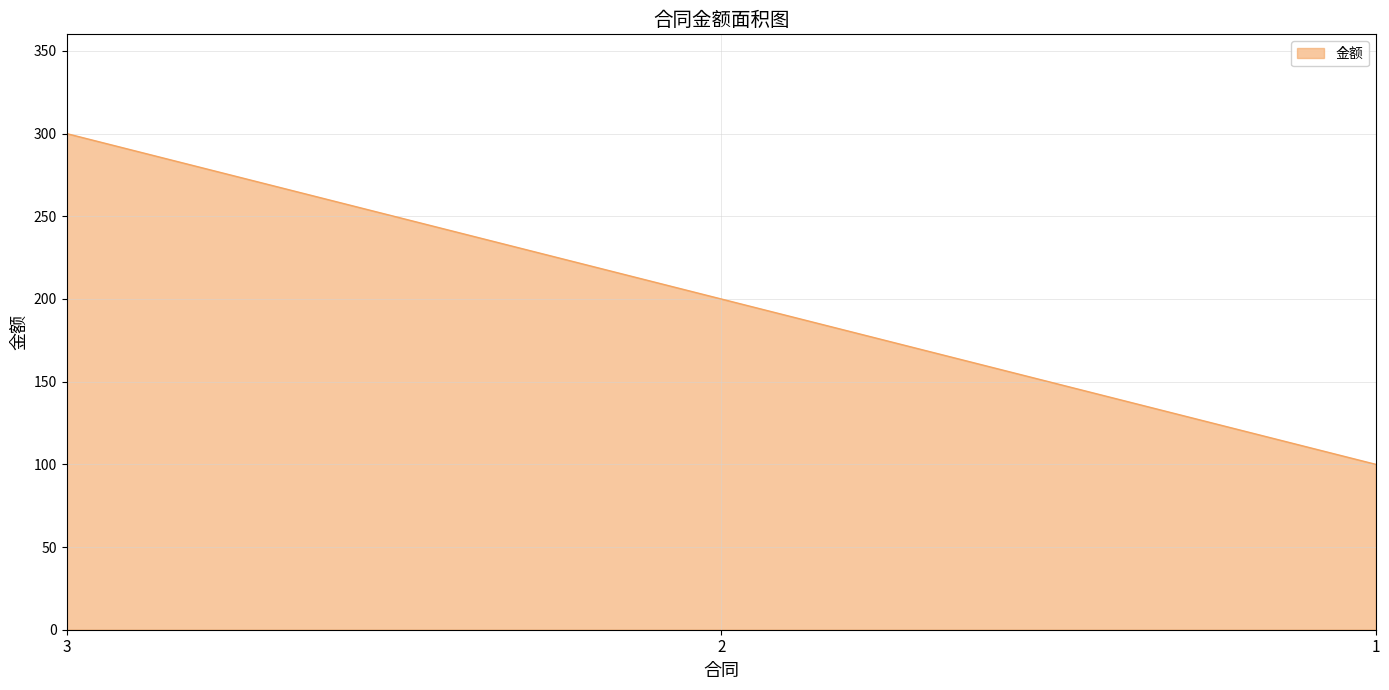

What is the maximum value shown in the chart?

300